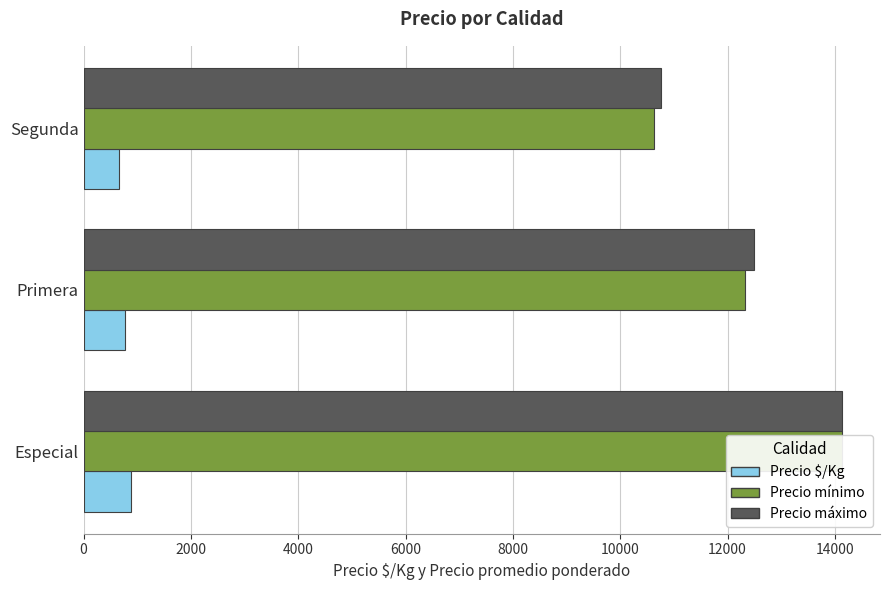

Does the chart contain stacked bars?

No